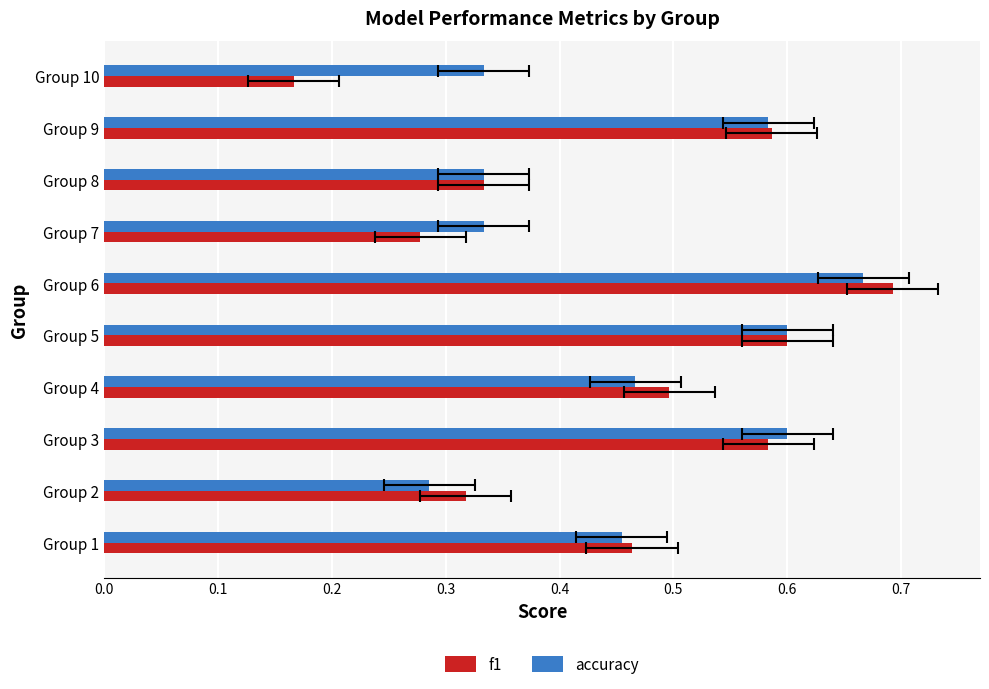

True or false: accuracy has a value of 0.2 at Group 10.

False